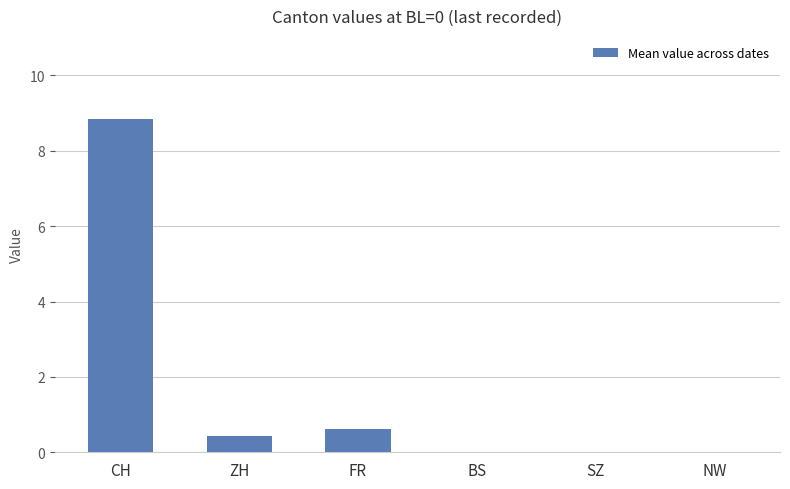

True or false: the data shows 0.4 at ZH.

True